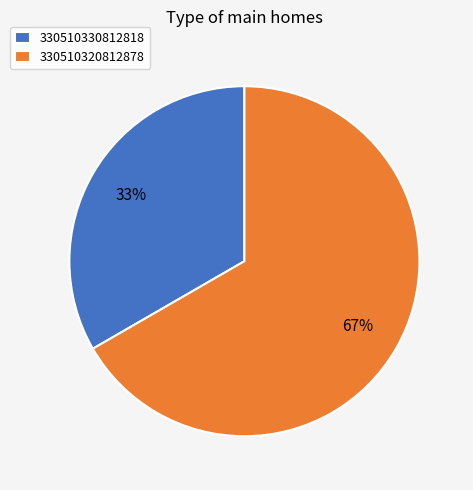

Which has a higher value, 330510330812818 or 330510320812878?

330510320812878